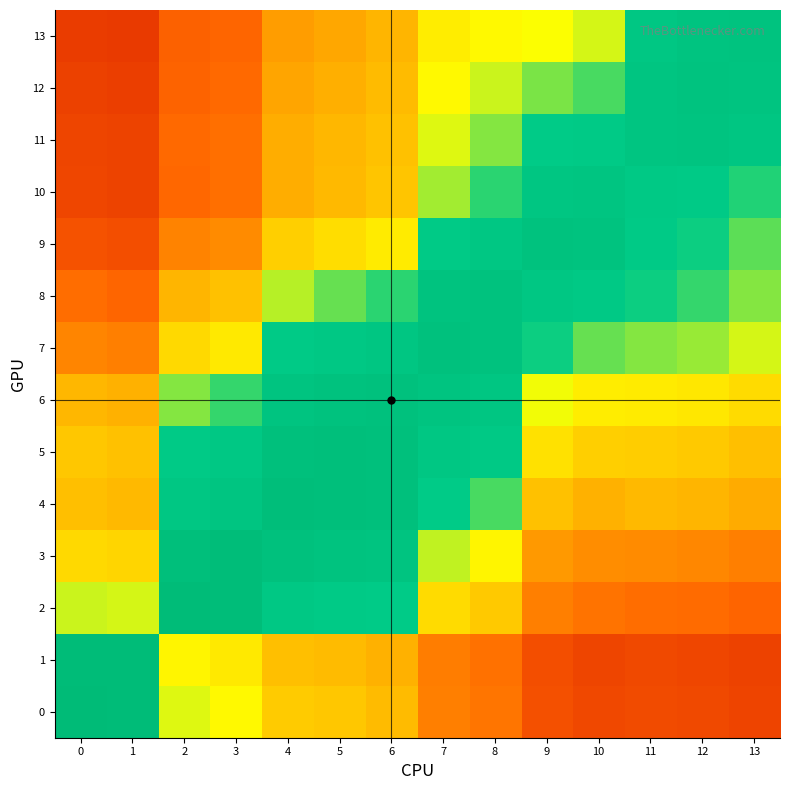

What is the minimum value shown in the chart?

0.2